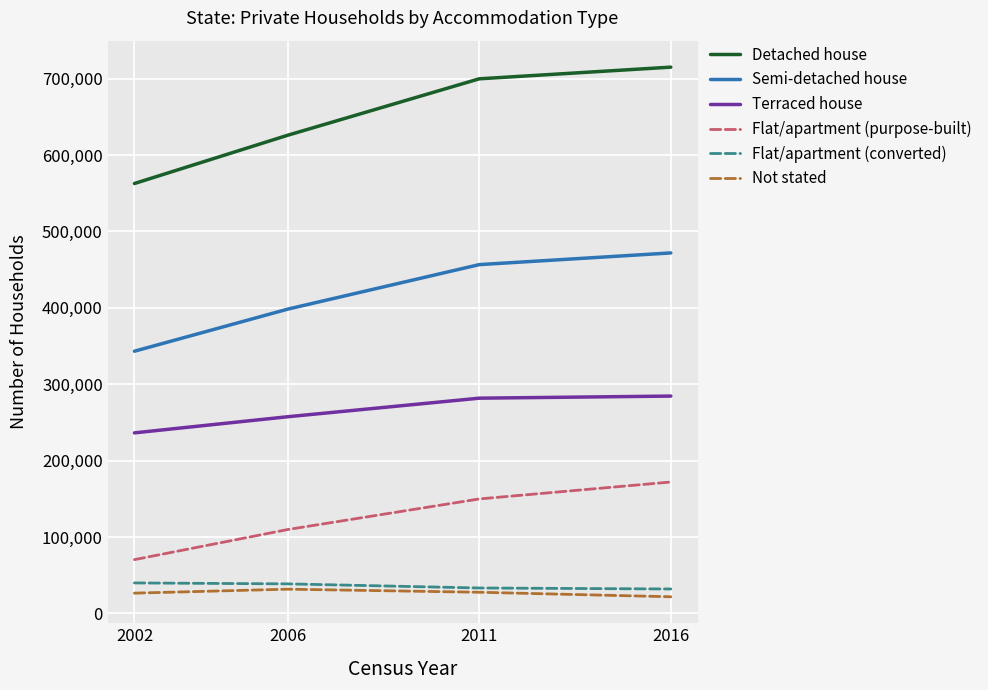

Is it true that Flat/apartment (purpose-built) equals 172096 at 2016?

True